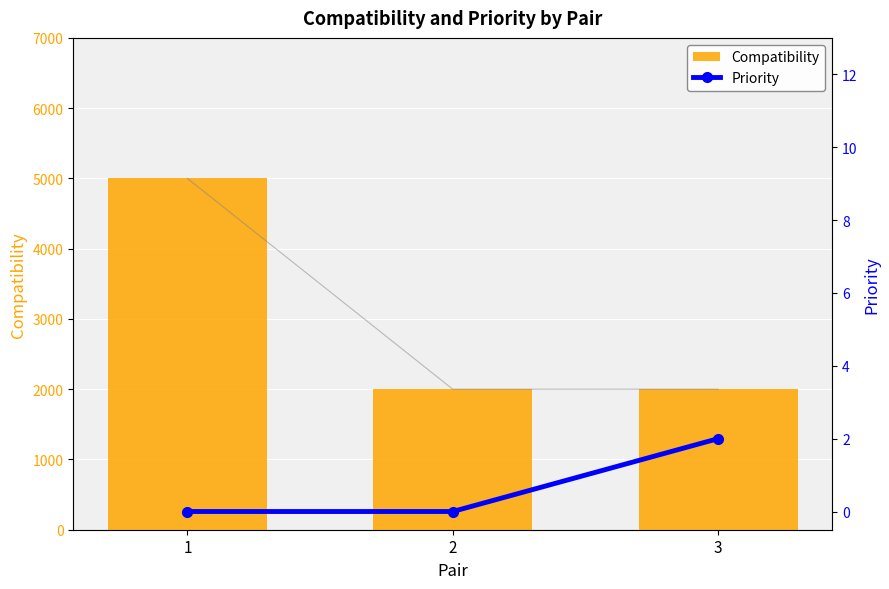

The Compatibility series shows 2000 at 3. True or false?

True